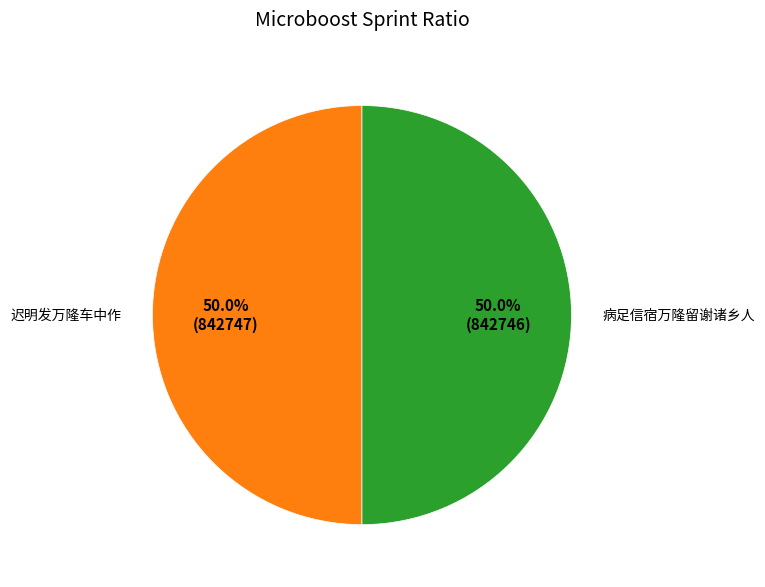

What is the ratio of the value at 病足信宿万隆留谢诸乡人 to the value at 迟明发万隆车中作?

1.0